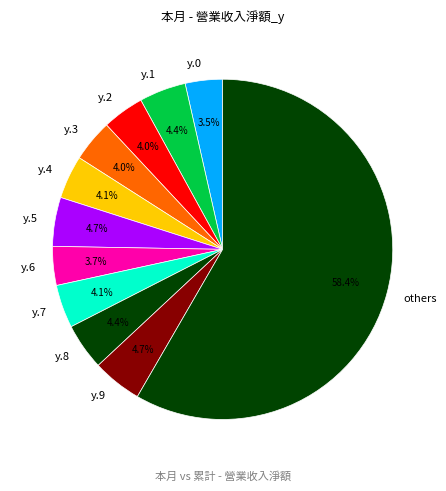

To the nearest percent, what is the difference between the largest and smallest slice percentages?

55%